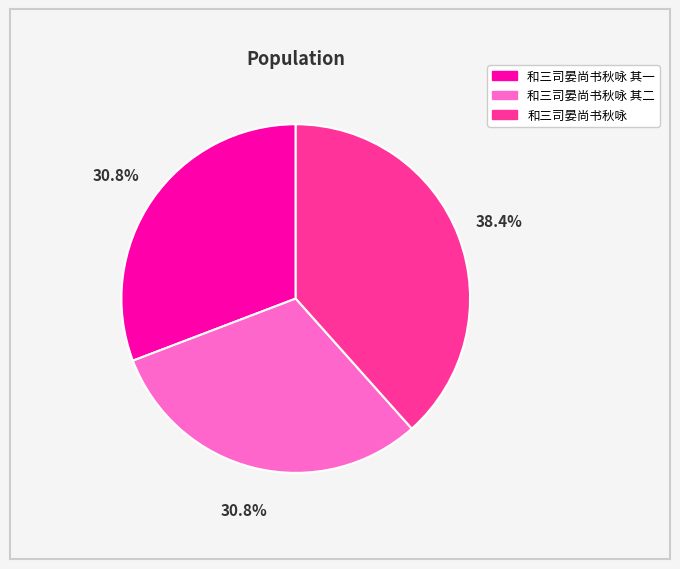

To the nearest percent, what percentage of the pie is 和三司晏尚书秋咏 其一?

31%